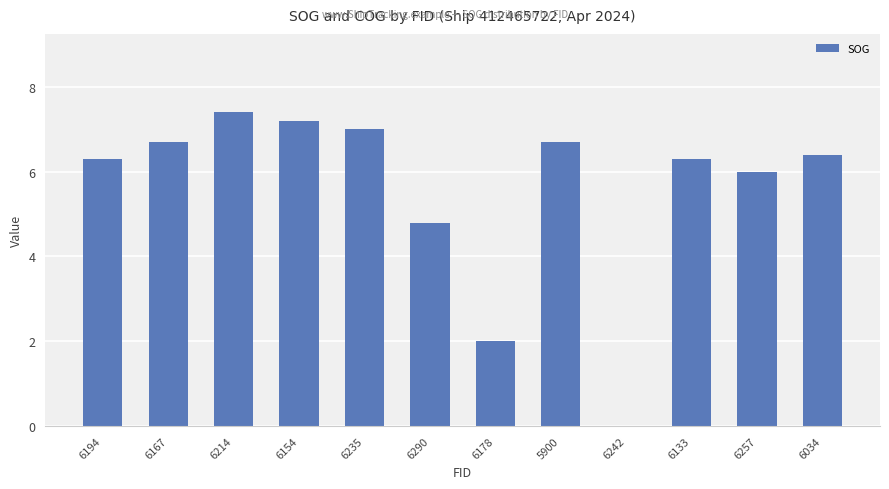

Which label corresponds to the largest value in the chart?

6214